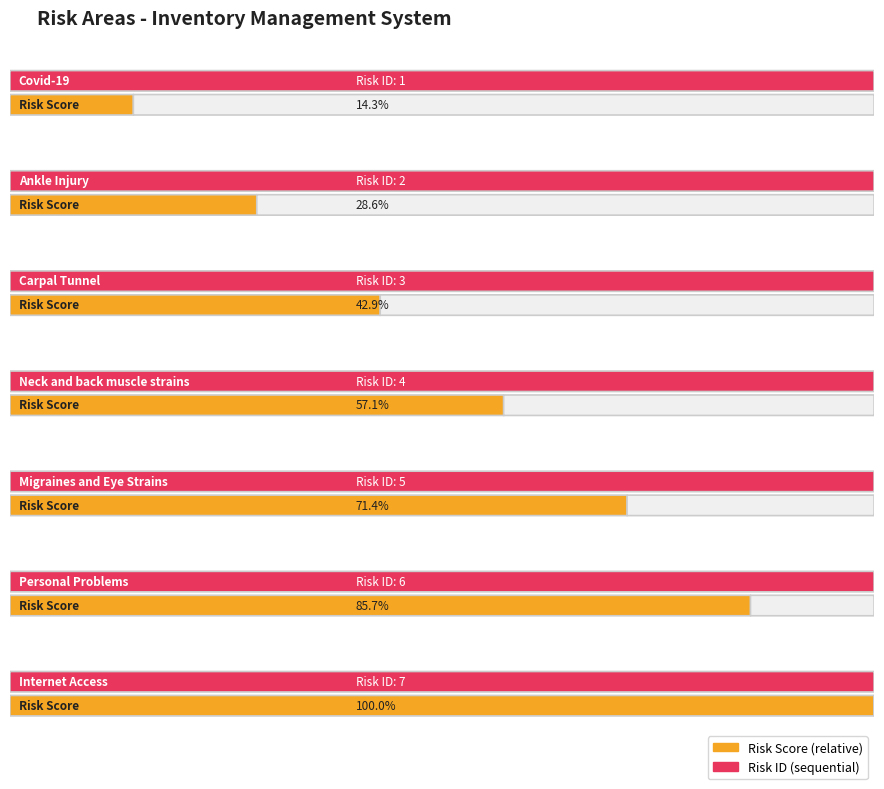

What is the ratio of the value at Carpal Tunnel to the value at Migraines and Eye Strains?

0.6